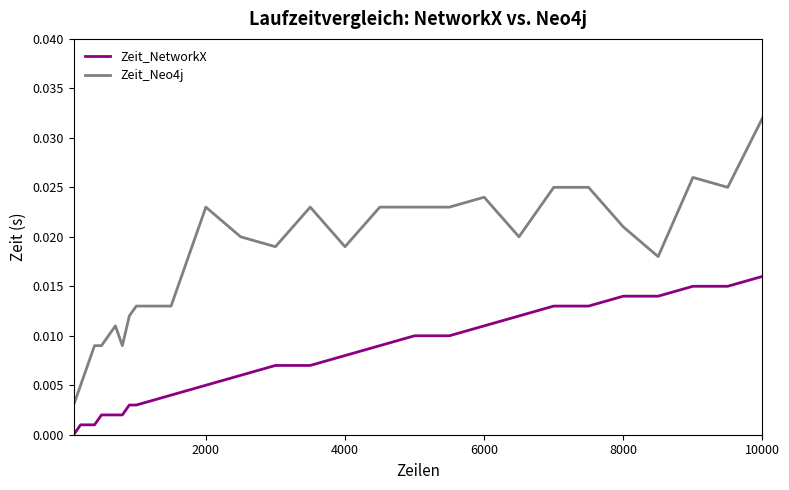

True or false: Zeit_NetworkX and Zeit_Neo4j cross at least once.

False